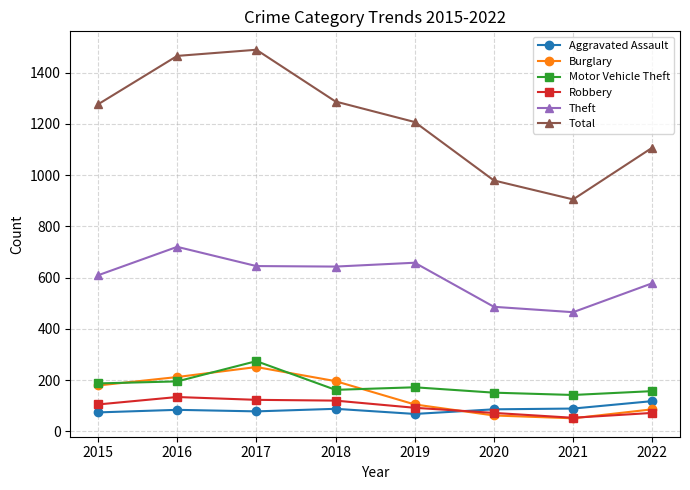

The Aggravated Assault series shows 84 at 2016. True or false?

True